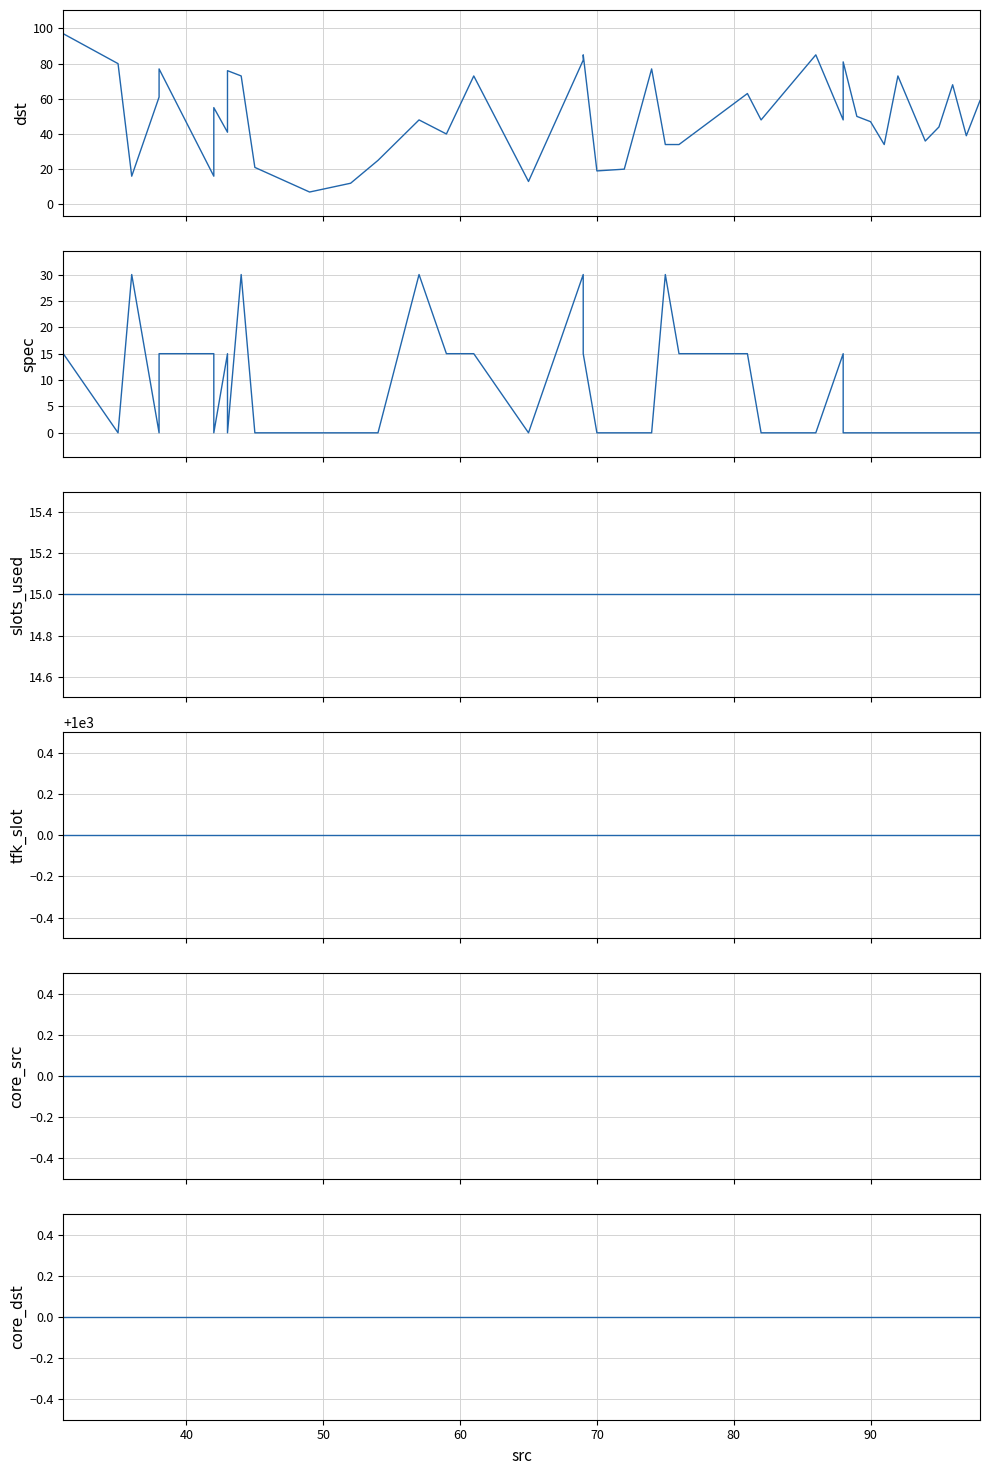

Rank the series at 70 from lowest to highest value.

spec, core_src, core_dst, slots_used, dst, tfk_slot